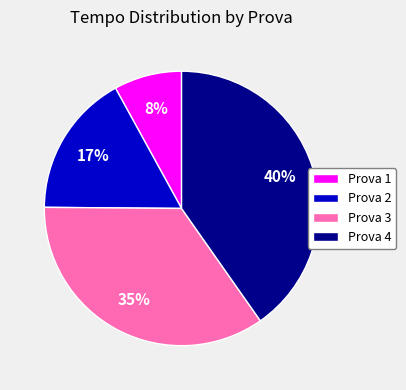

Which slice is the largest?

Prova 4